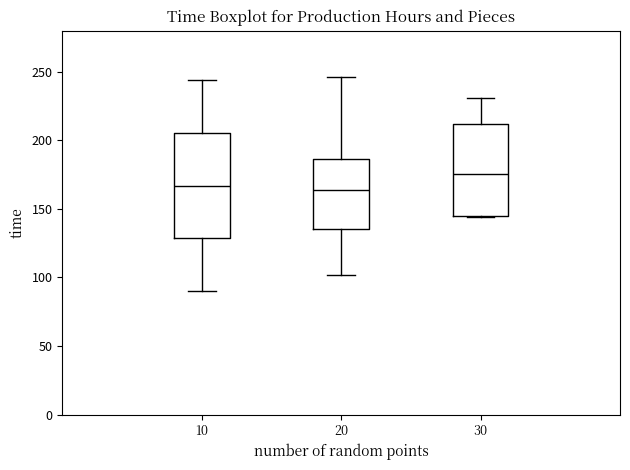

Where is the upper edge of the box at x = 10 on the y-axis? The values are not printed on the chart, so give them approximately, as read against the axis.

205